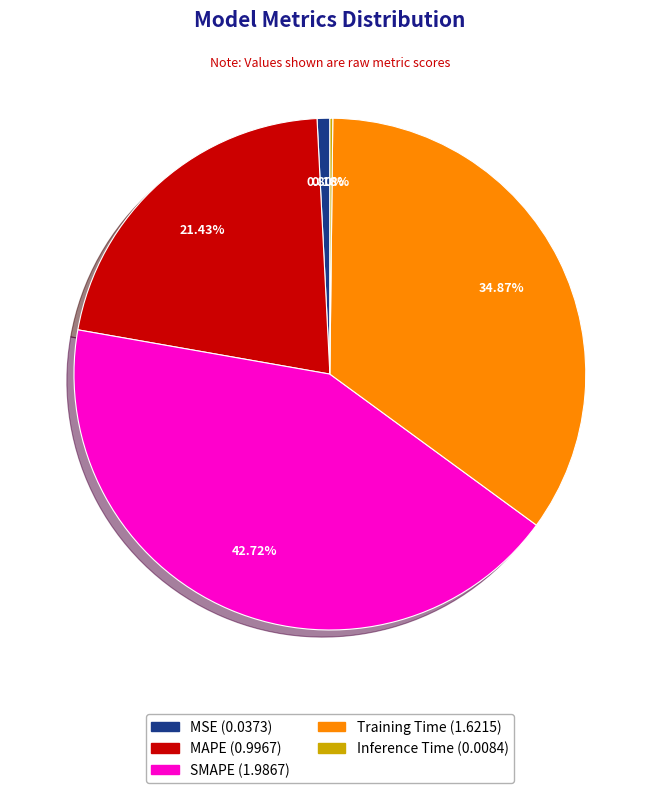

What percentage is NOT represented by MSE?

99.2%